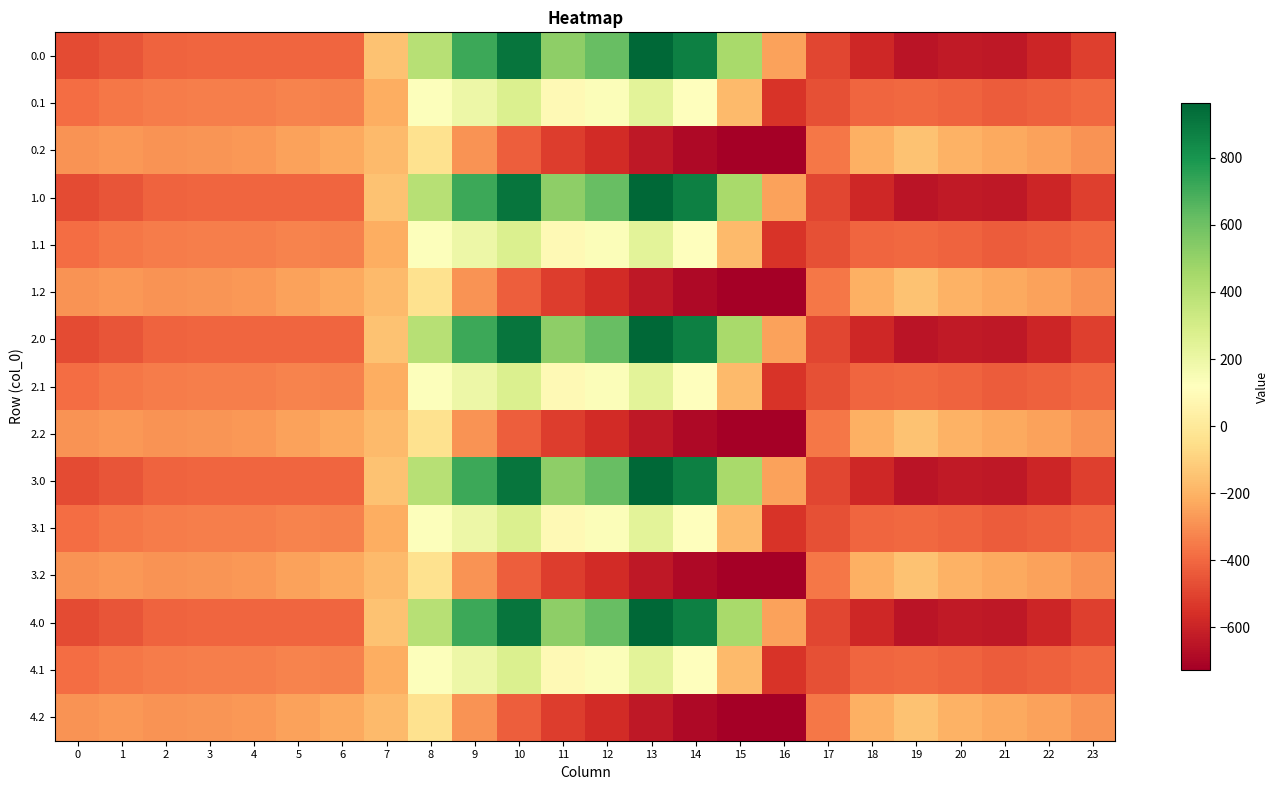

At 12, list the series in order from largest to smallest.

0.0, 1.0, 2.0, 3.0, 4.0, 0.1, 1.1, 2.1, 3.1, 4.1, 0.2, 1.2, 2.2, 3.2, 4.2